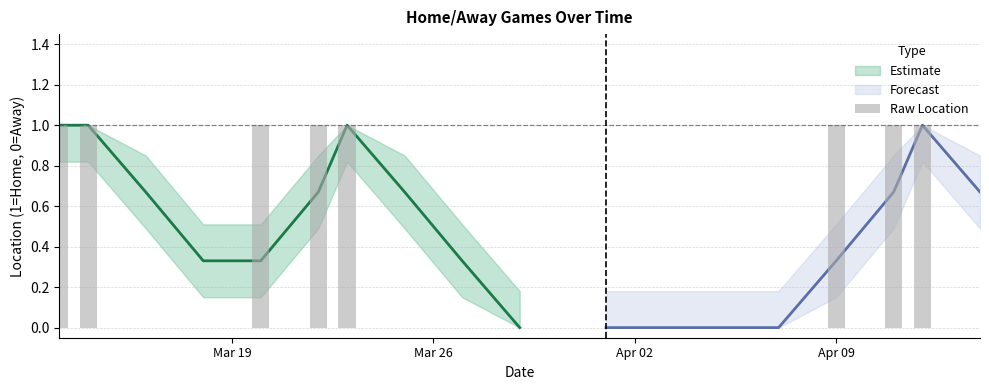

Count the values in the range 0 to 1.

18